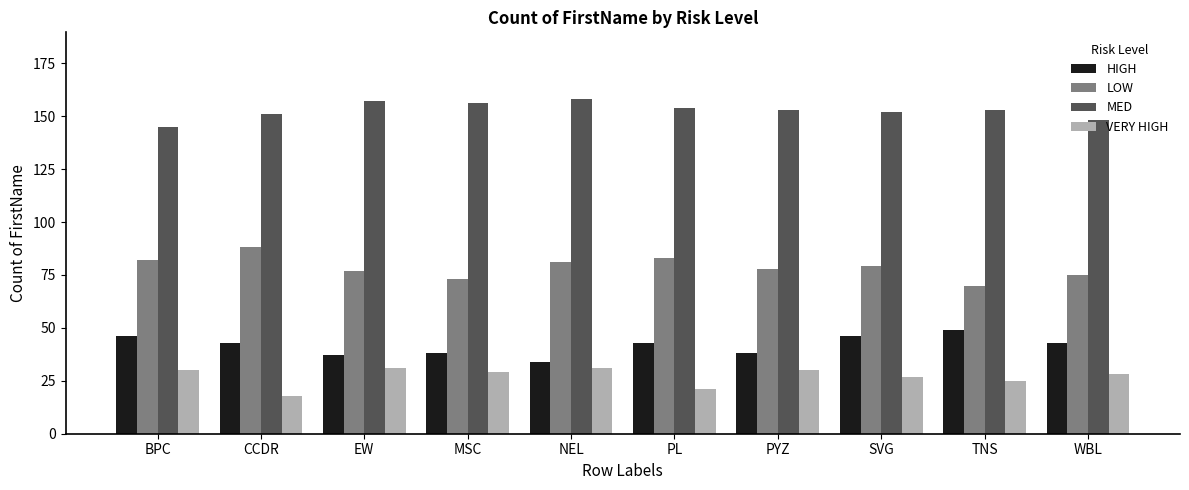

Is the value of MED at CCDR greater than the value of VERY HIGH at PYZ?

Yes